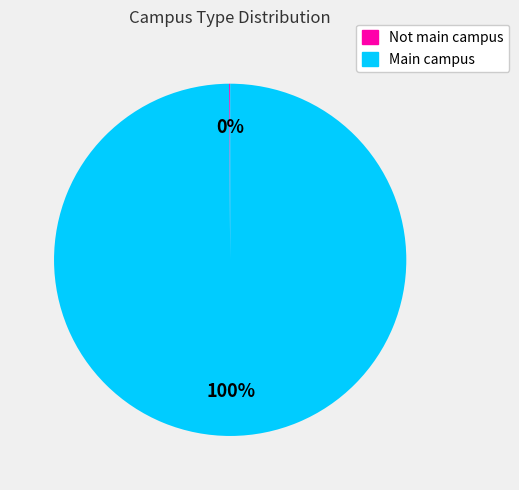

To the nearest percent, what portion does Main campus represent?

100%